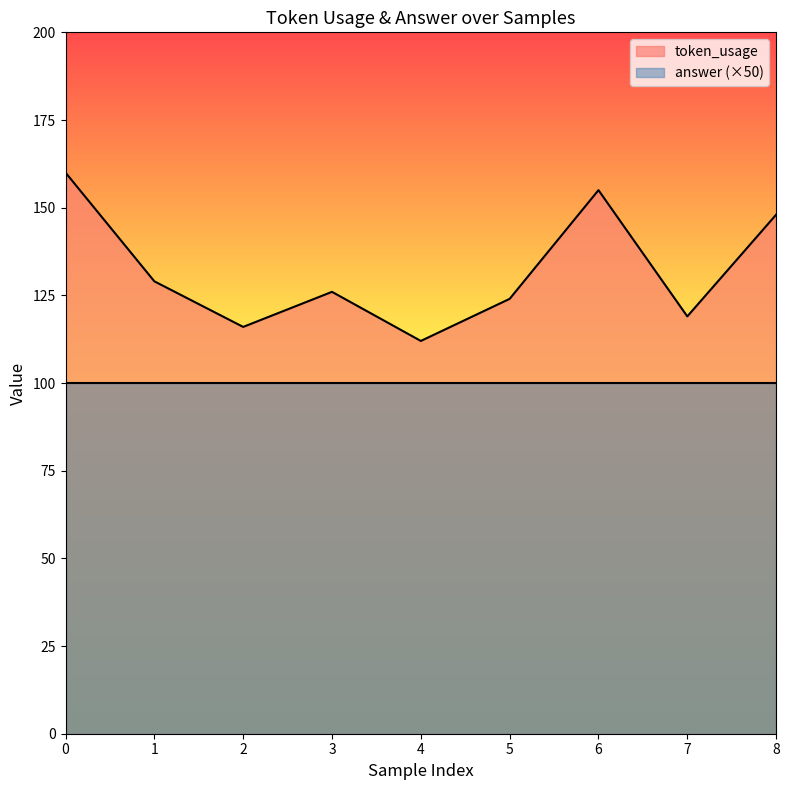

Which category has the lowest value across all series?

4